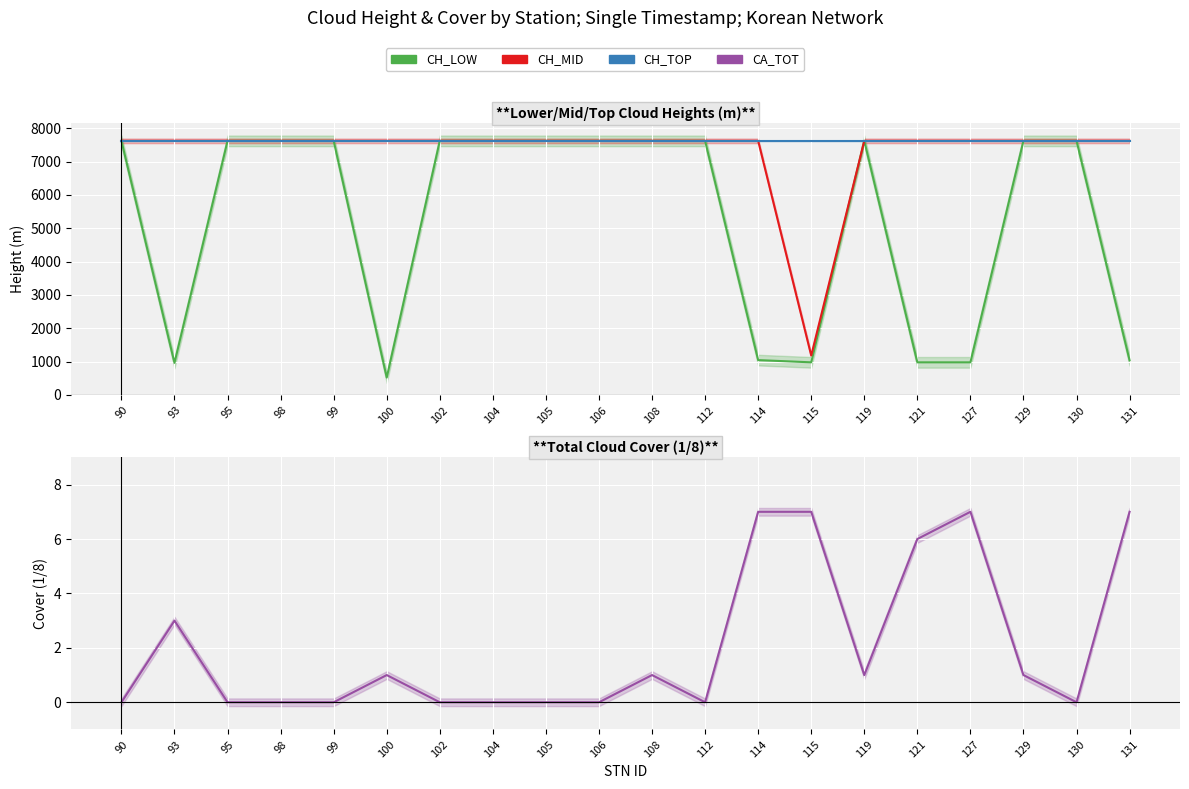

True or false: CA_TOT has more than 0 points higher than both neighbors.

True